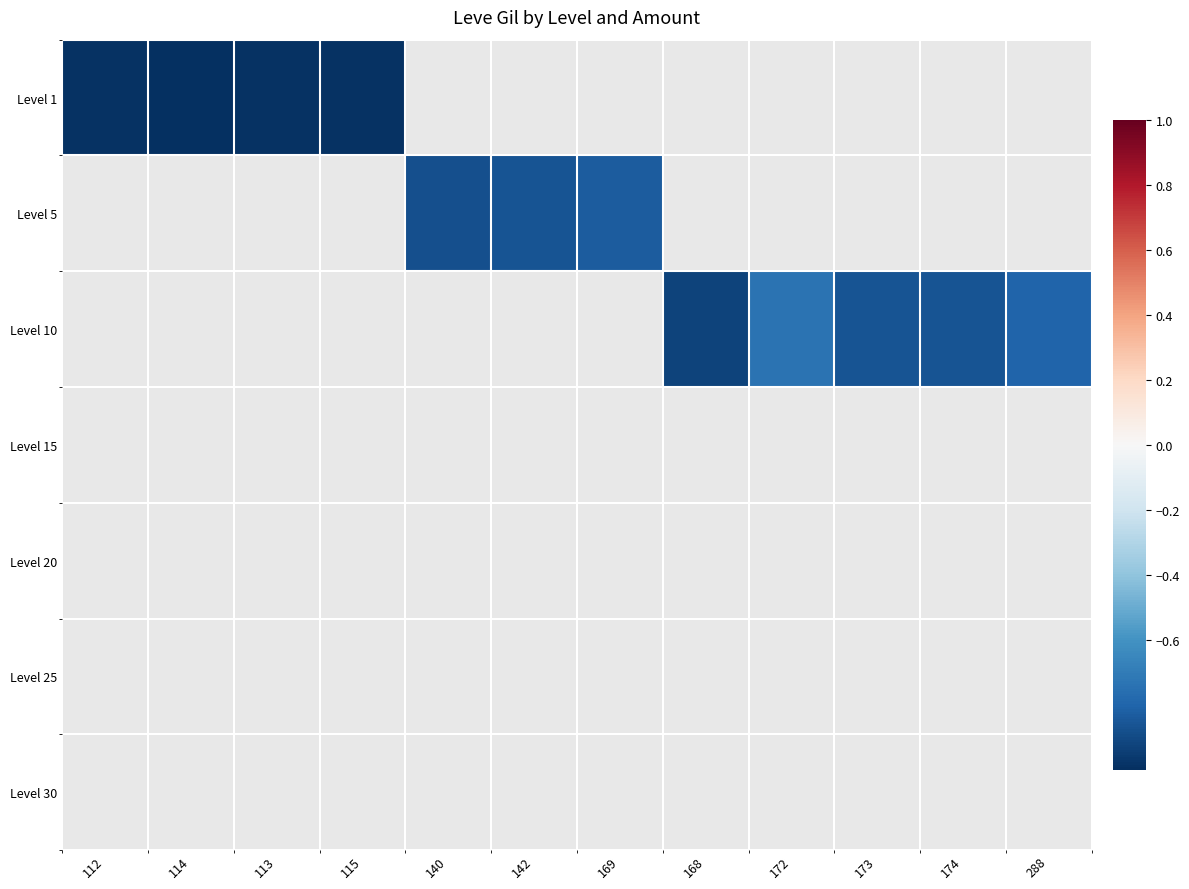

List the series in order of their overall mean, lowest first.

Level 1, Level 5, Level 10, Level 15, Level 20, Level 25, Level 30